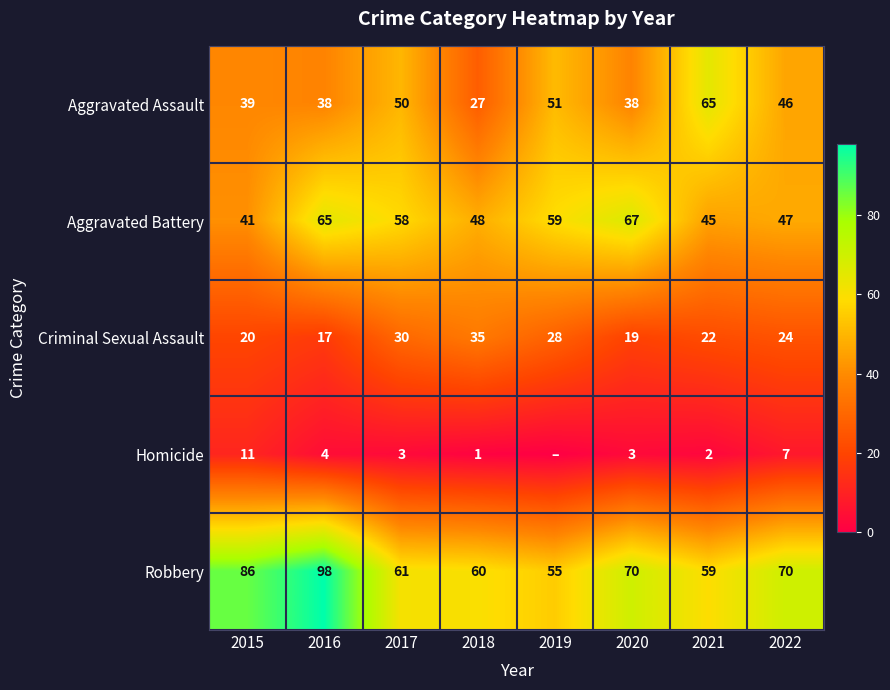

What is the total value across all series at 2015?

197